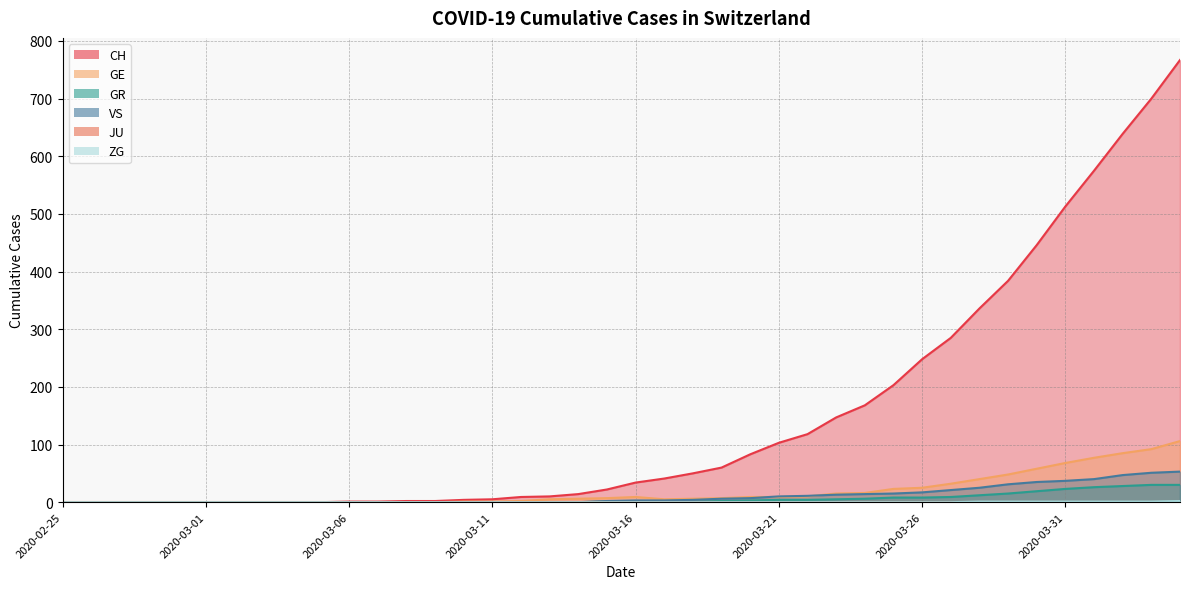

The GE series shows 16 at 2020-03-24. True or false?

True